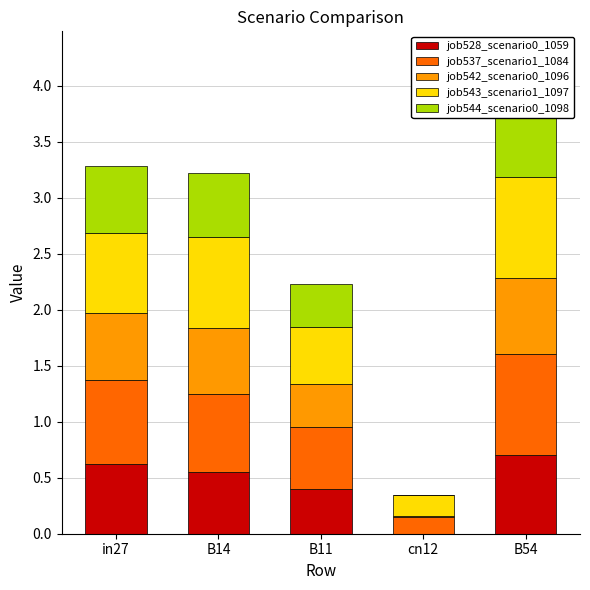

Which has a higher value, B11 or B14?

B14